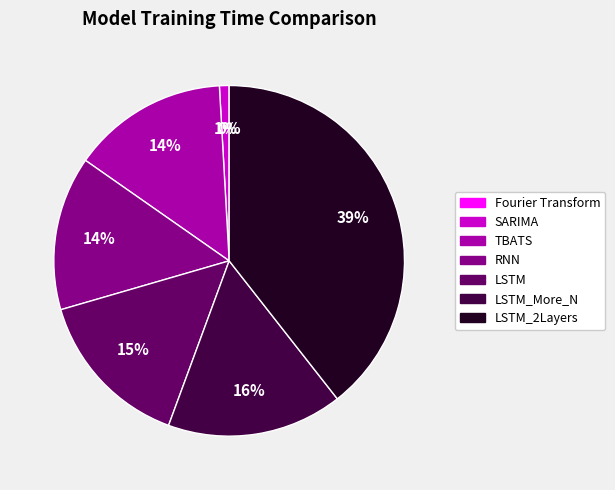

Which has a higher value, RNN or LSTM_2Layers?

LSTM_2Layers